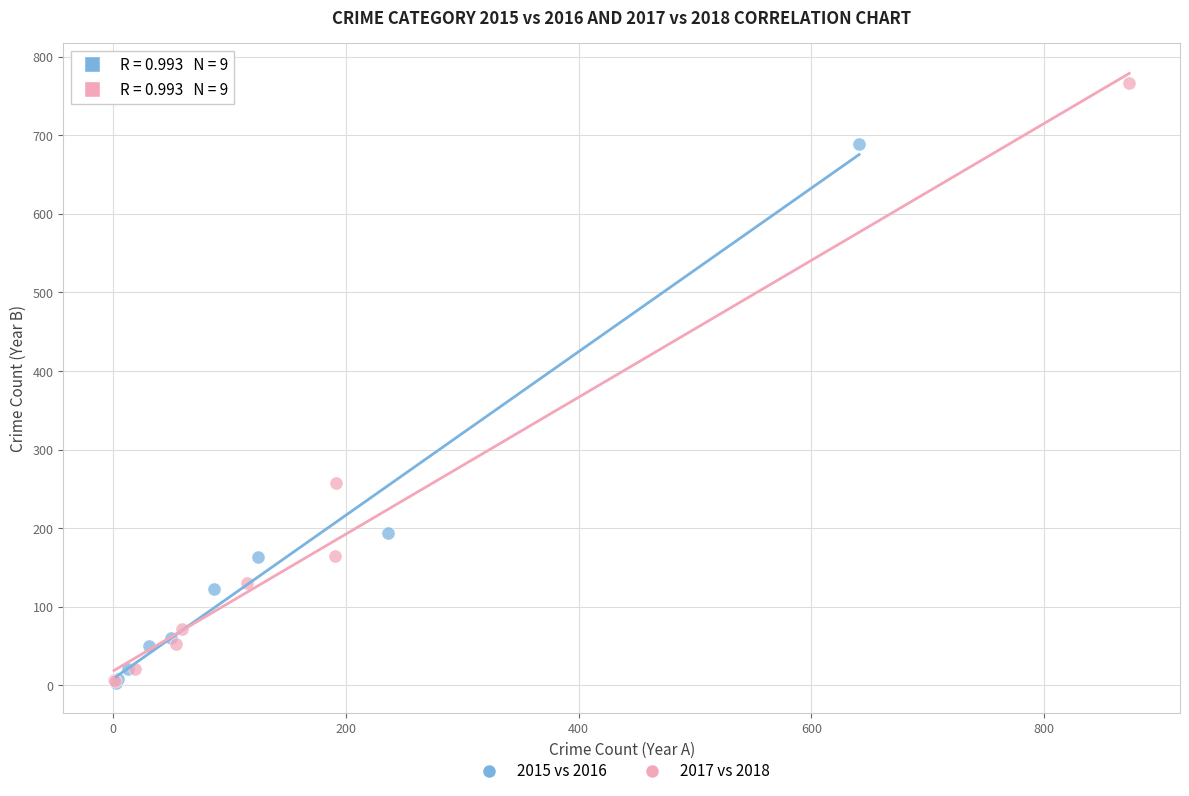

Which series has the widest spread of Y values?

2017 vs 2018